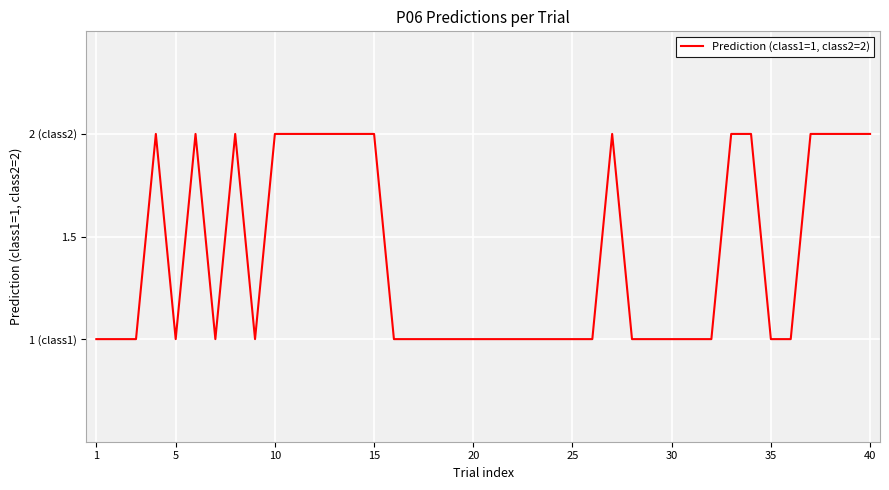

Does the chart display data point markers on the line(s)?

No